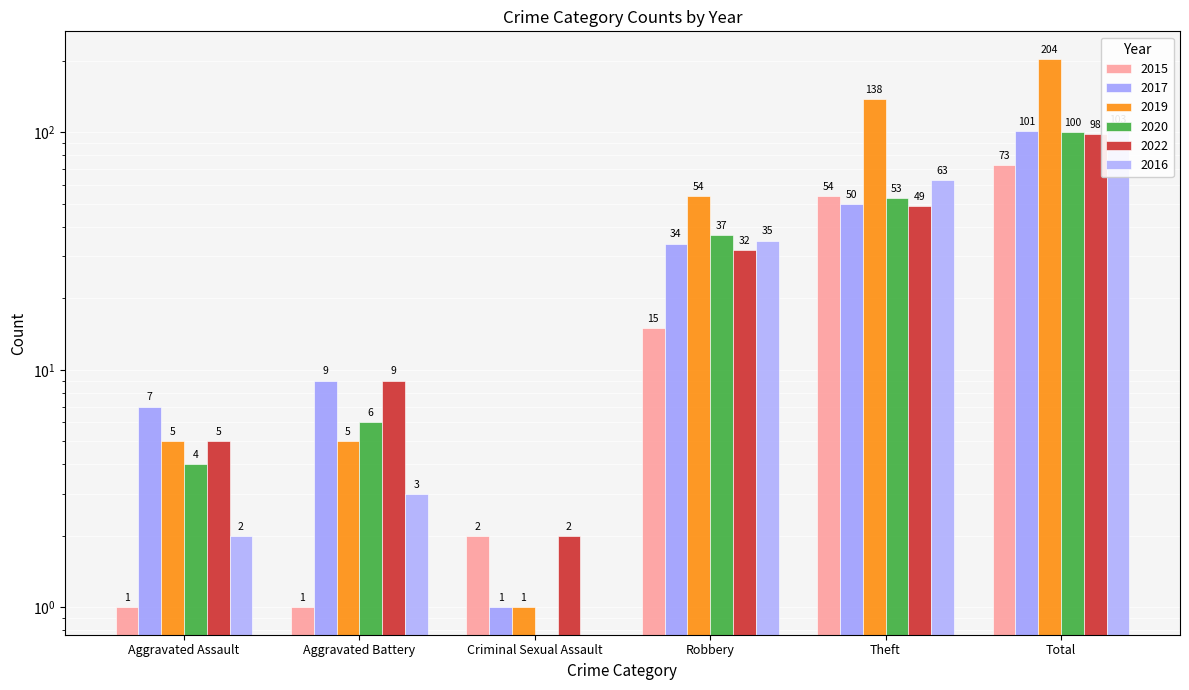

Rank the series by their maximum value, from lowest to highest.

2015, 2022, 2020, 2017, 2016, 2019